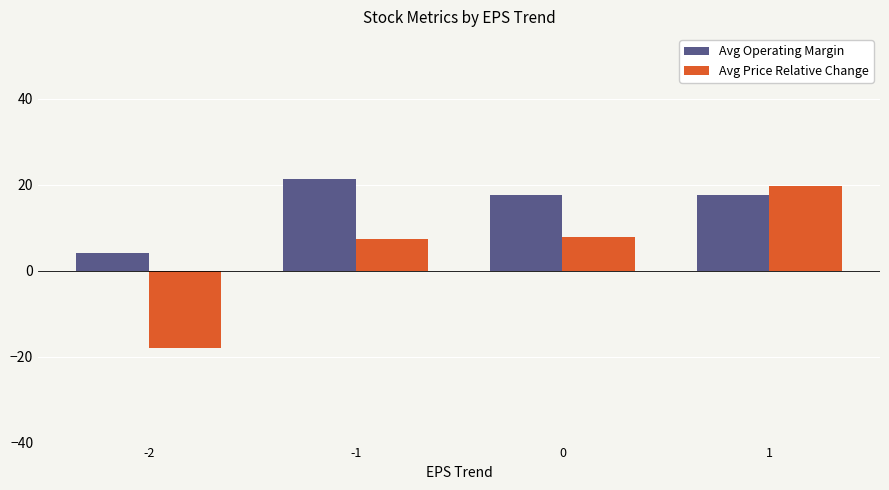

Reading left to right, transcribe all the data shown in this chart.

Avg Operating Margin: -2=4.0	-1=21.4	0=17.5	1=17.5
Avg Price Relative Change: -2=-18.0	-1=7.3	0=7.7	1=19.7